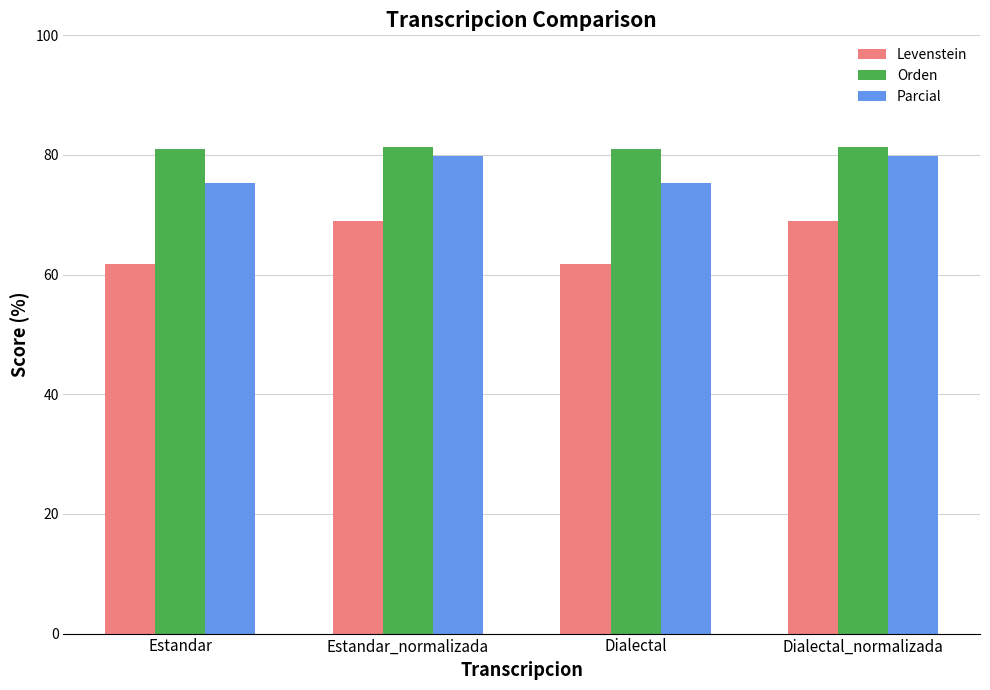

How many Levenstein values are between 61 and 68?

2